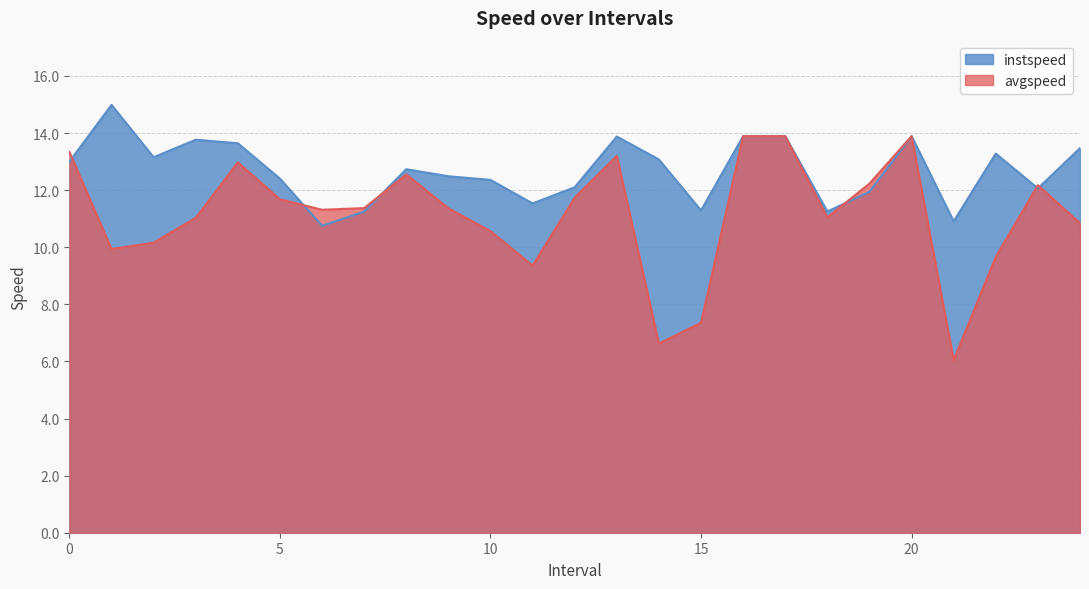

Is it true that instspeed equals 10.8 at 6.0?

True